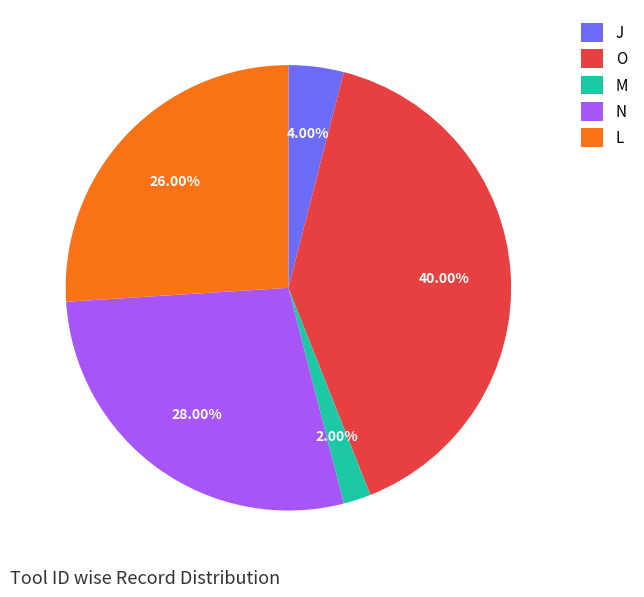

The O slice represents 40% of the pie. True or false?

True